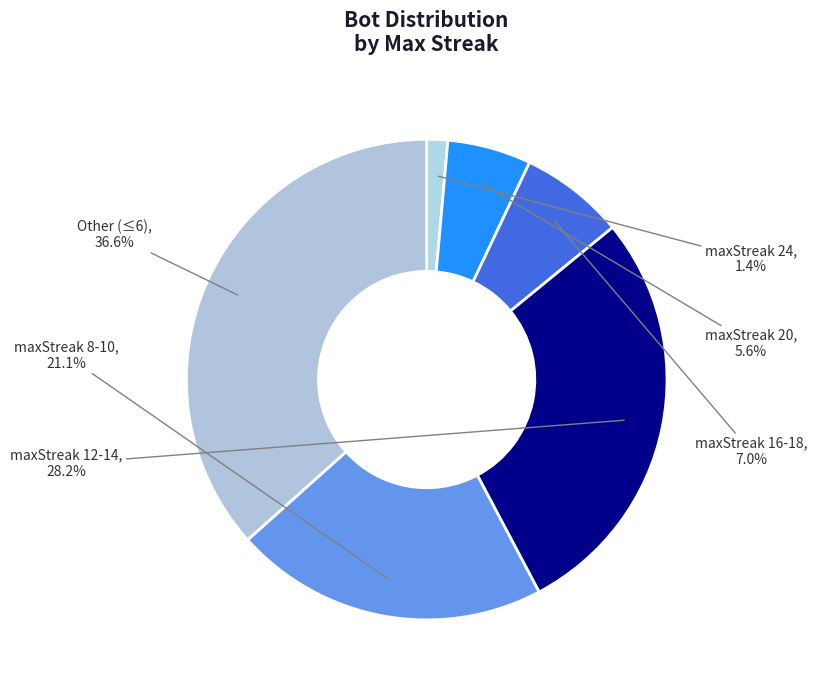

What is the ratio of the value at Other (≤6) to the value at maxStreak 20?

6.5